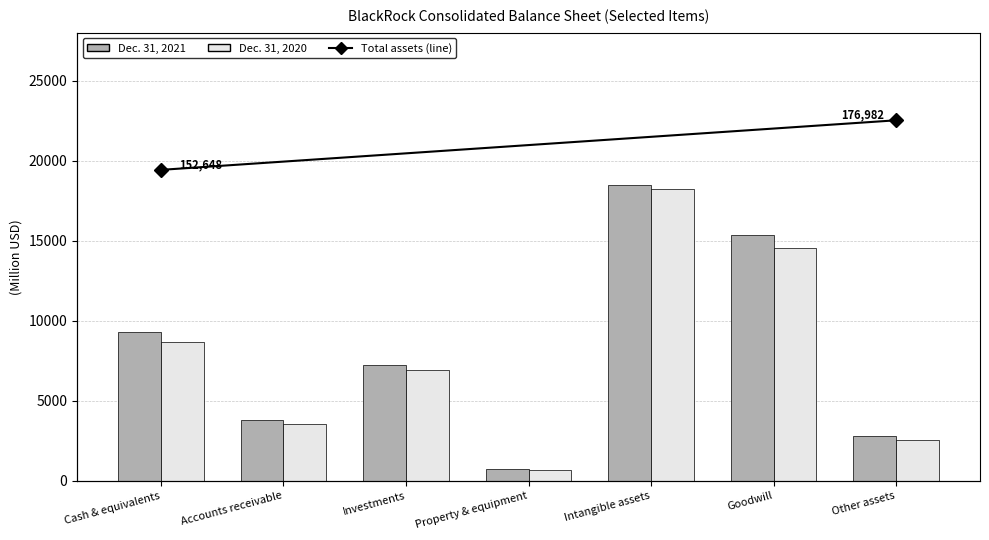

Is it true that Dec. 31, 2021 equals 762 at Property & equipment?

True